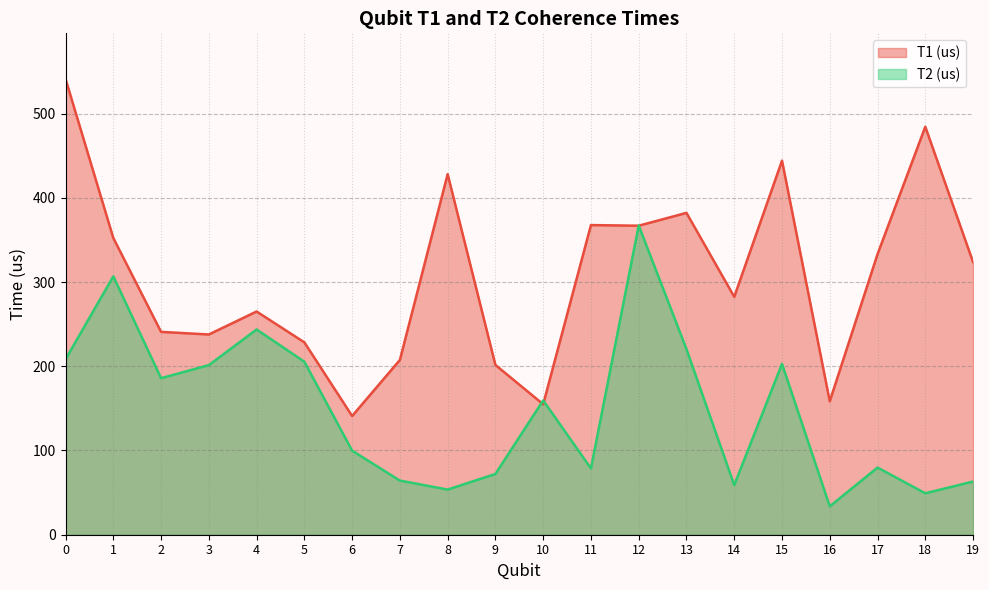

How many intersections are there between T2 (us) and T1 (us)?

4